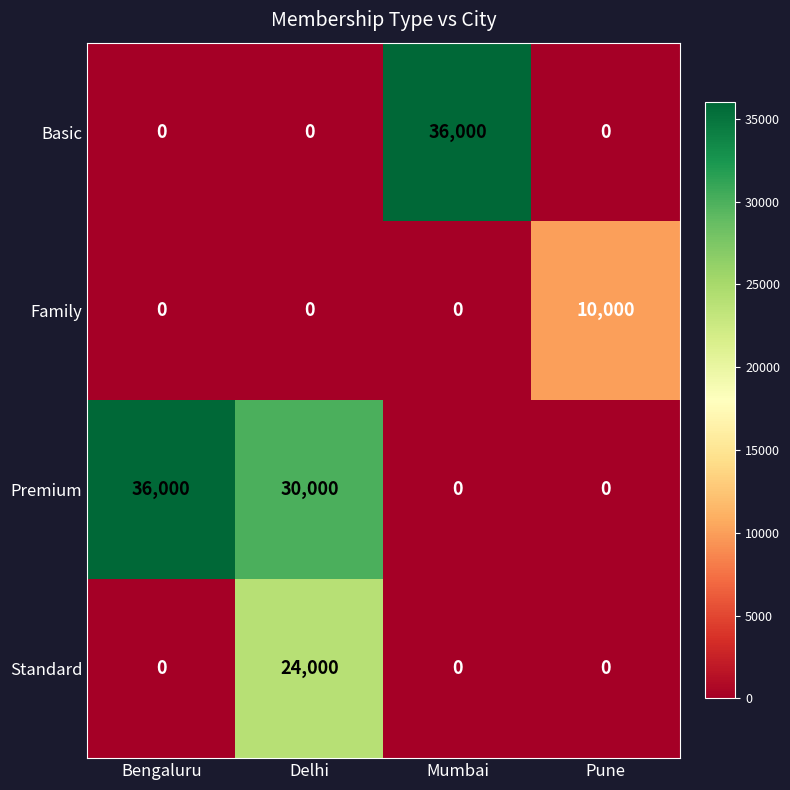

The value of Basic at Pune is 0. True or false?

True